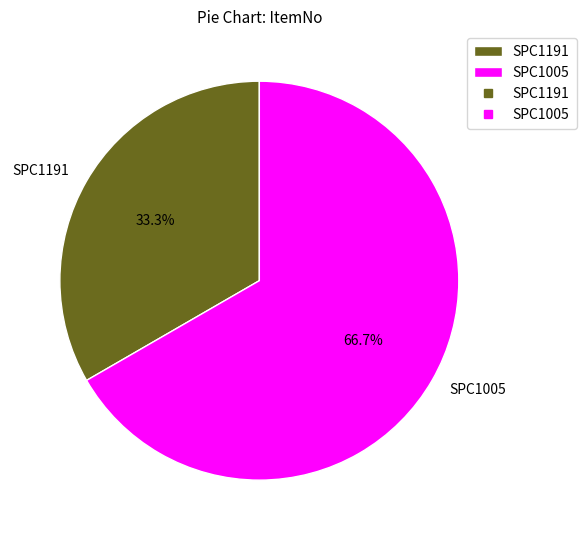

What is the majority slice?

SPC1005